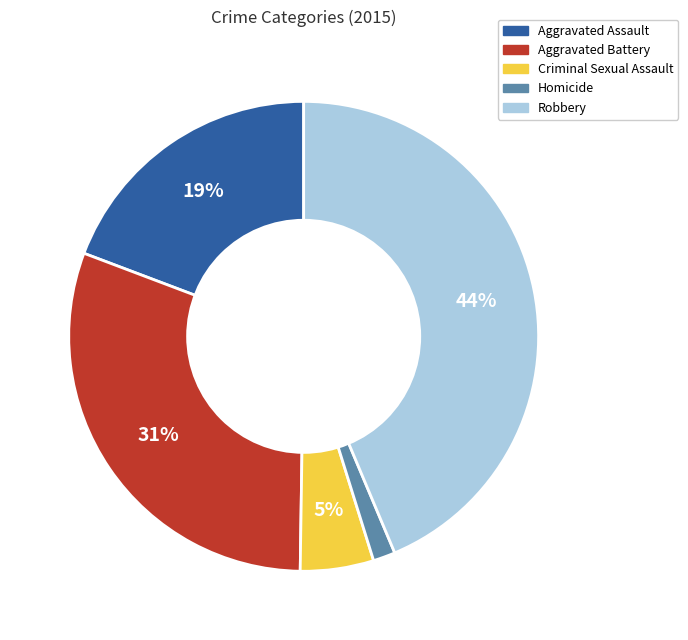

What is the smallest slice in the pie chart?

Homicide